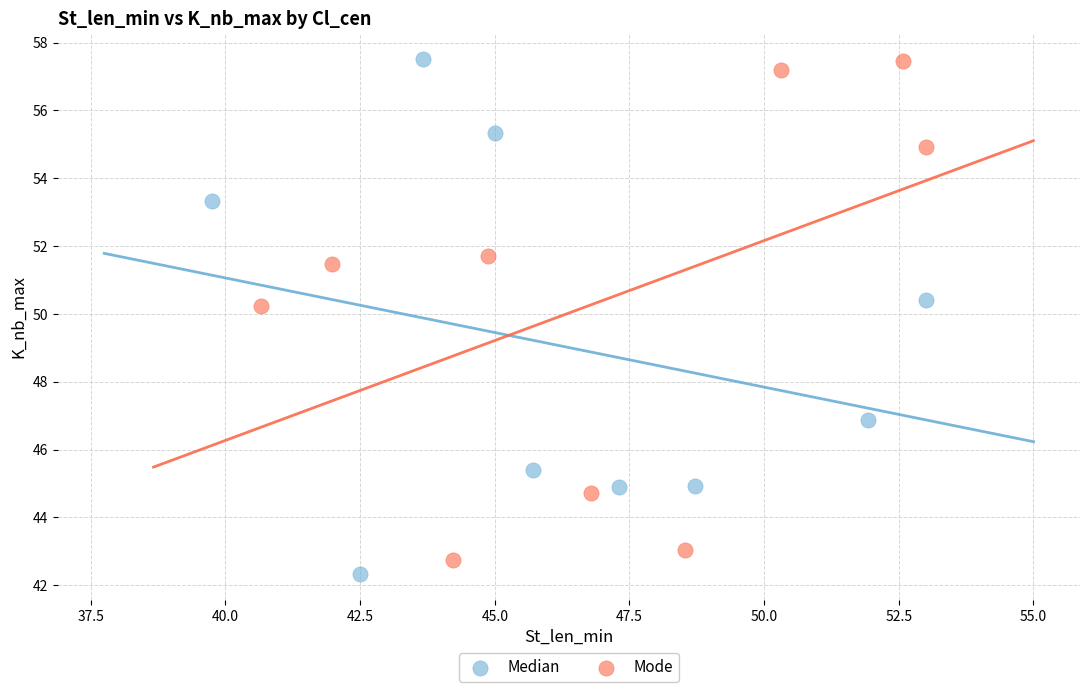

What are all the series names shown in the legend?

Median, Mode